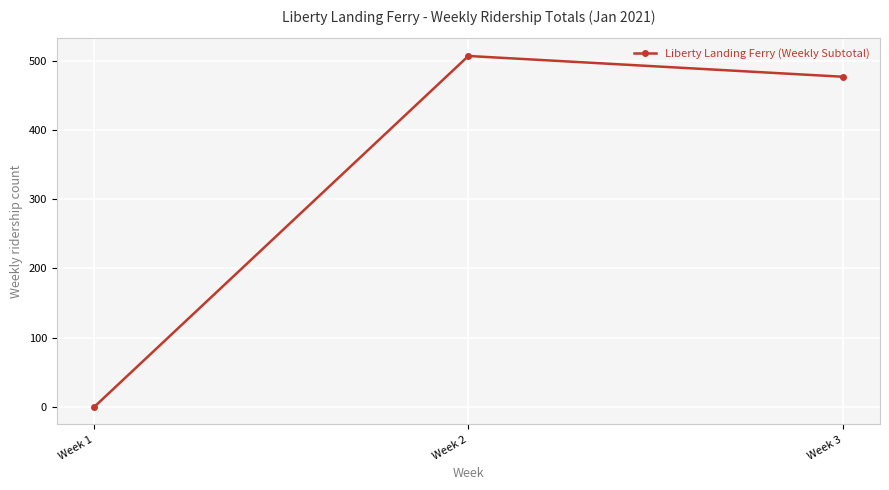

Approximately how many times larger is the value at Week 2 compared to Week 3?

1.1